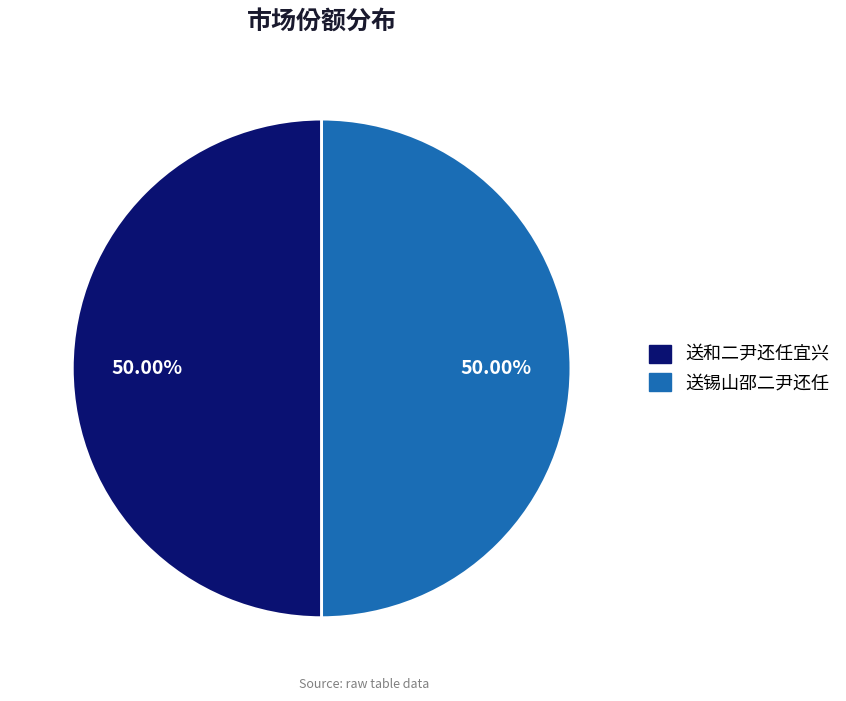

How many segments does this pie chart have?

2